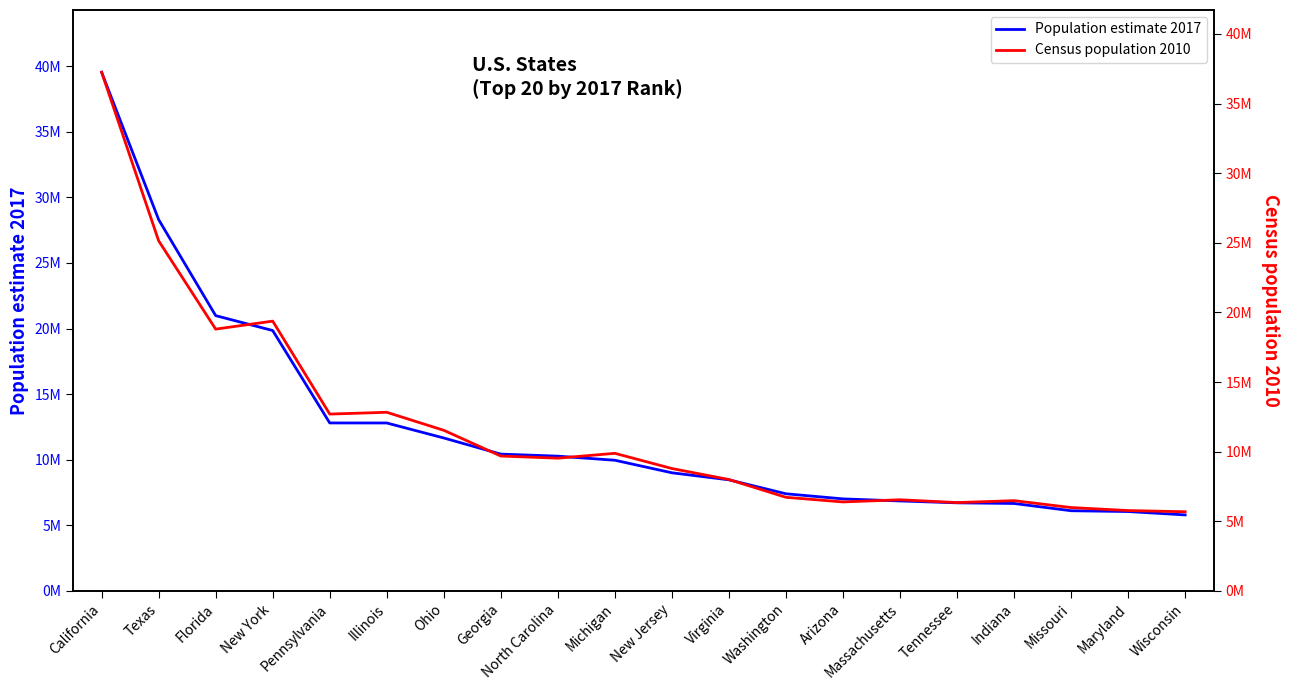

How many series are shown in this chart?

2